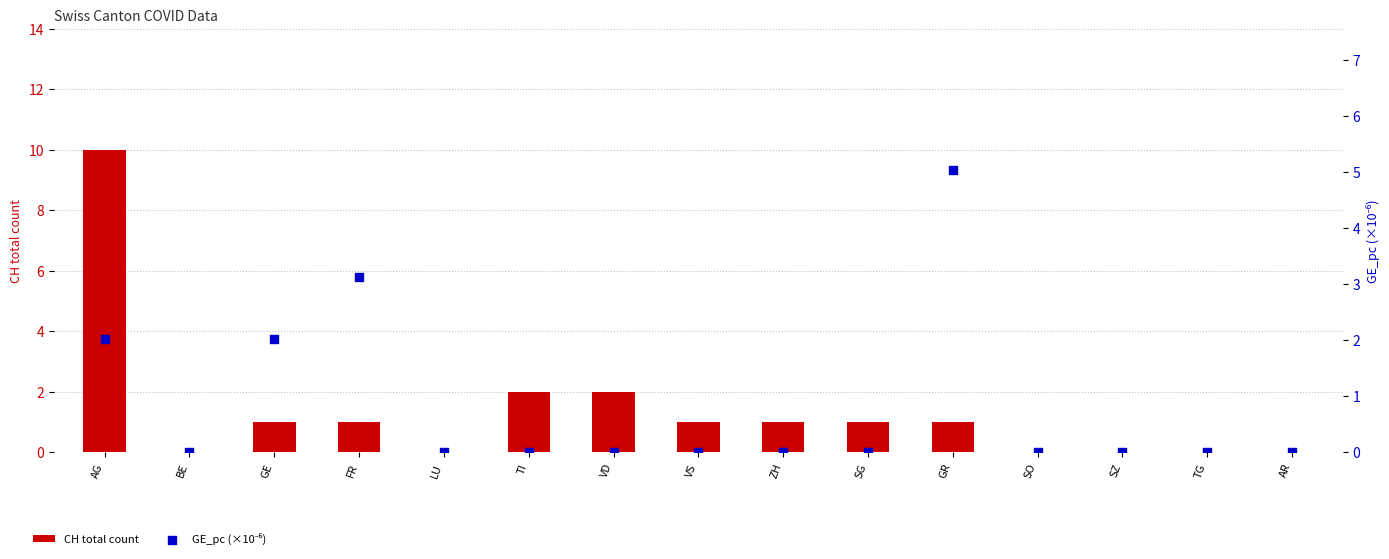

At which category is the sum across all series the highest?

AG